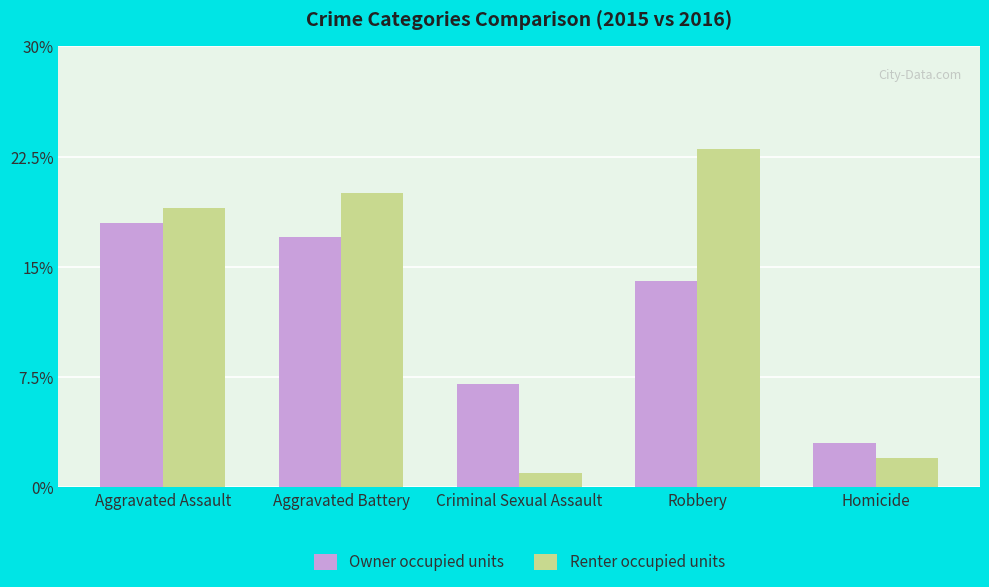

At which category does the chart reach its peak across all series?

Robbery